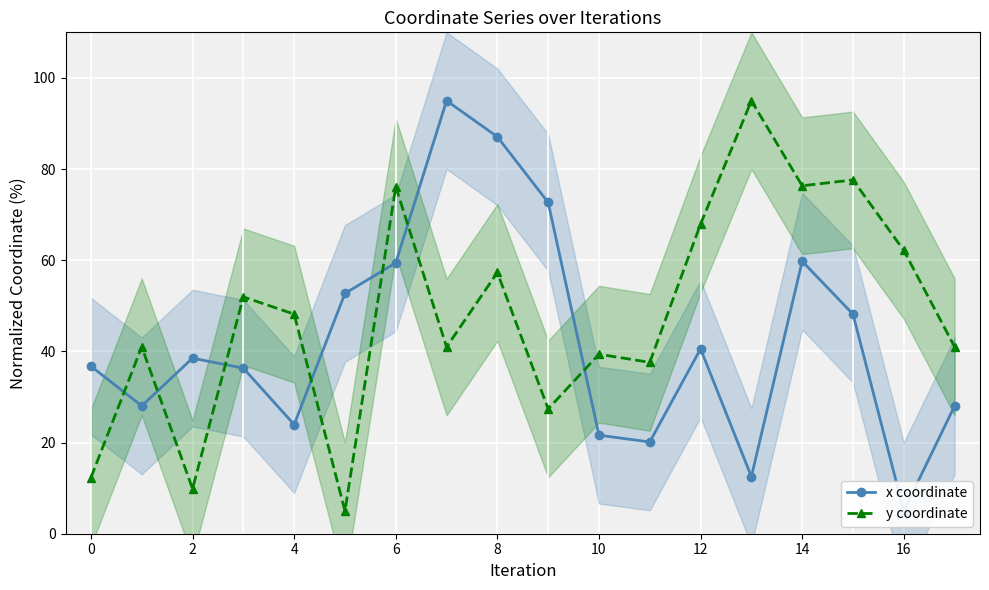

Where does the x coordinate series first go above 38?

2